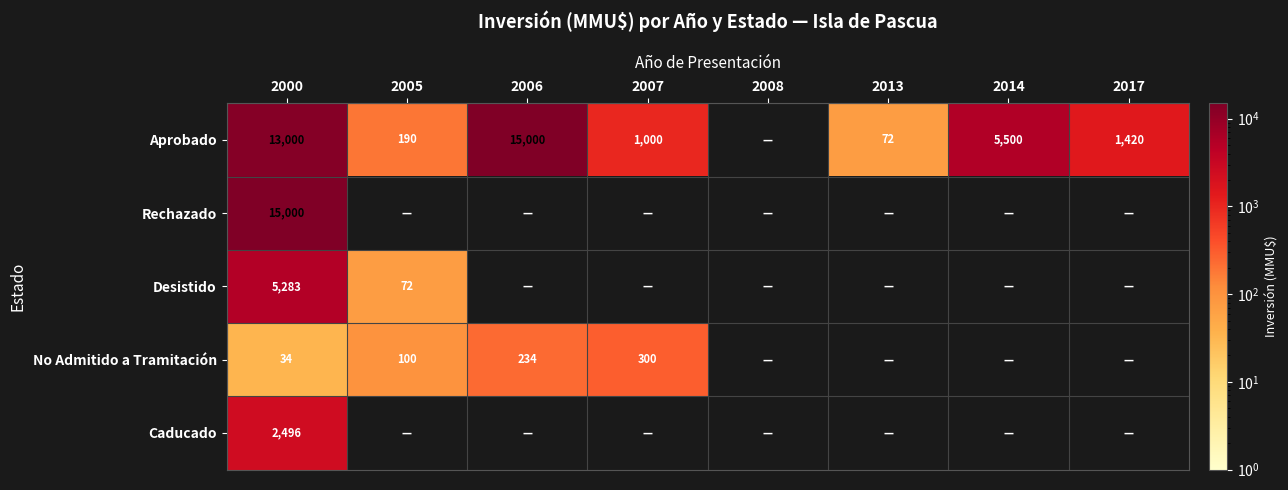

True or false: Desistido has a value of 102 at 2005.

False